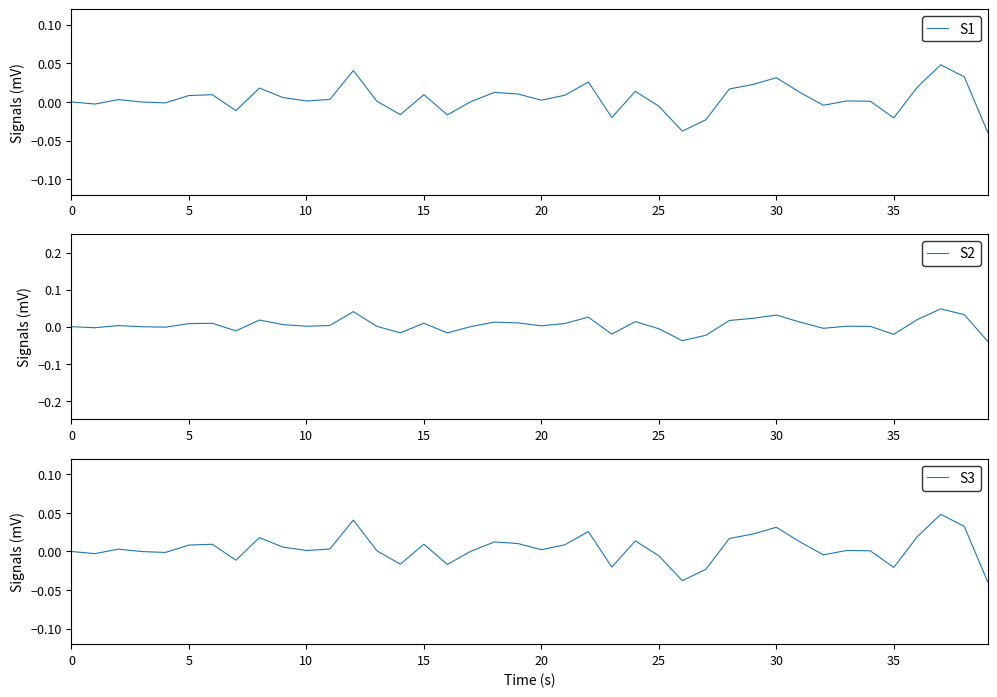

Is this an area chart (filled region under the line)?

No